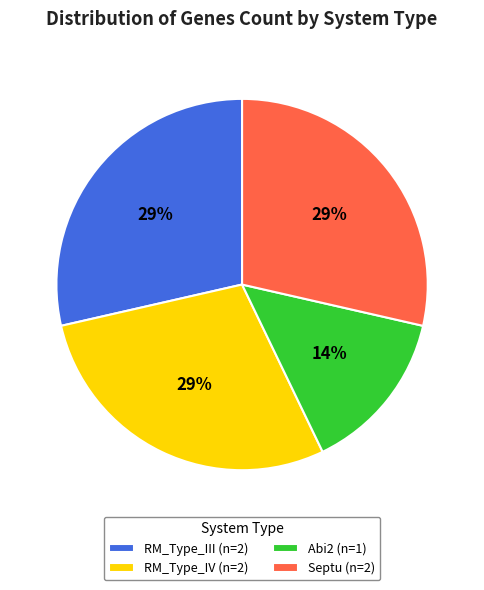

Combined, do RM_Type_IV (n=2) and RM_Type_III (n=2) account for over 50%?

Yes